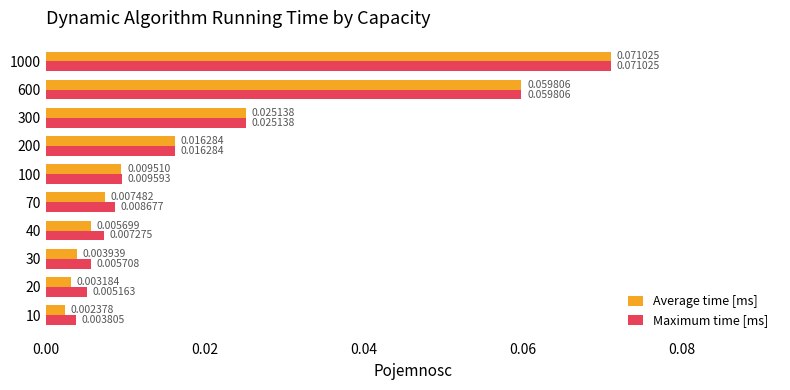

List the labels in order of Maximum time [ms] value, smallest first.

10, 20, 30, 40, 70, 100, 200, 300, 600, 1000